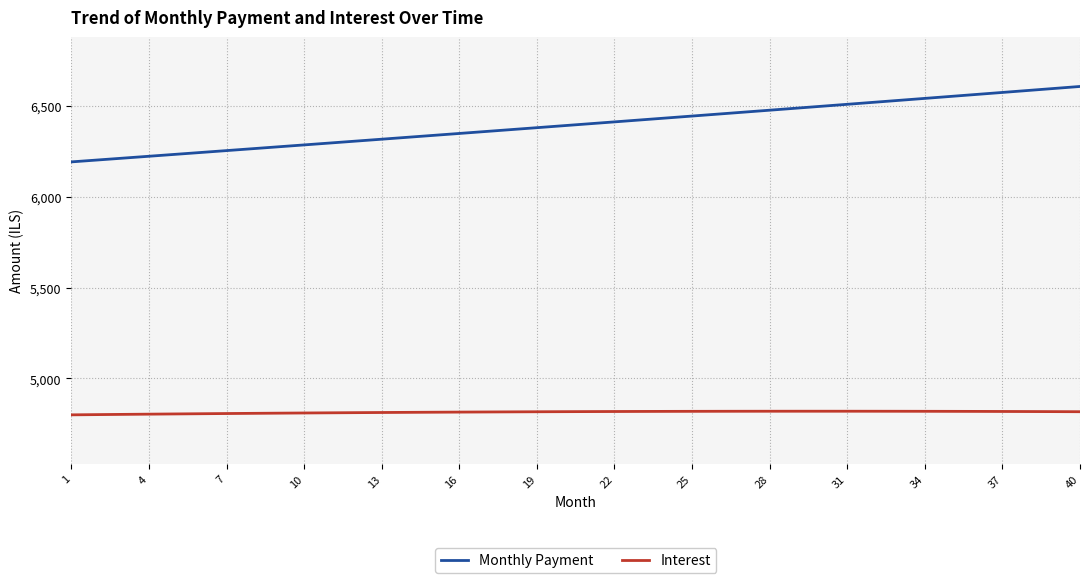

What is the sum of all Monthly Payment values?

255964.4